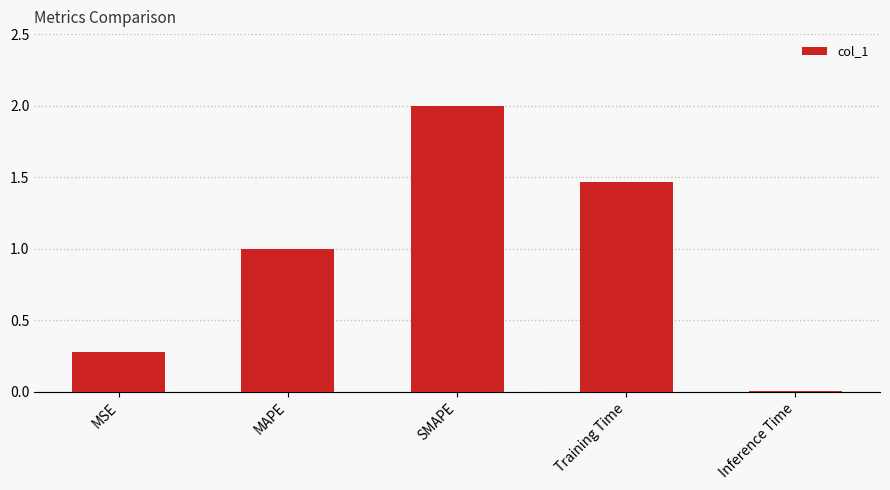

What is the sum of all values?

4.7